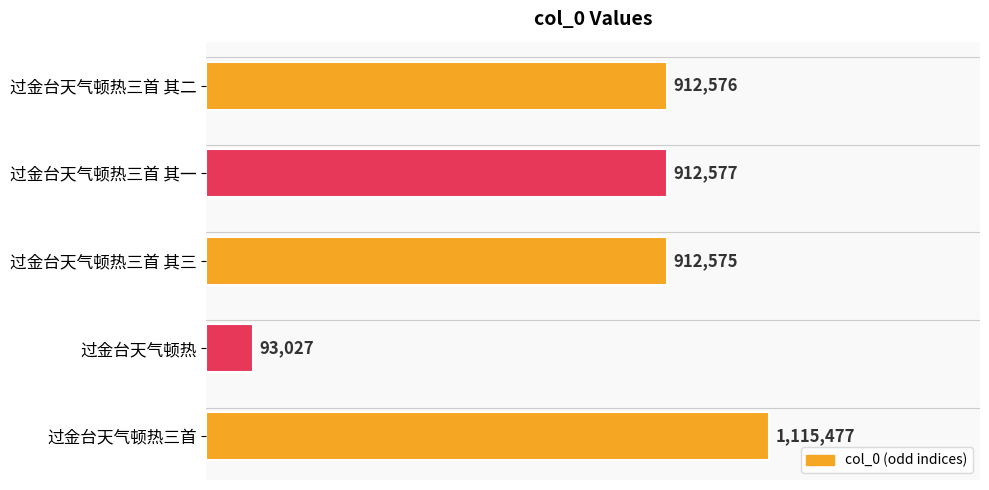

Does the chart contain any negative values?

No